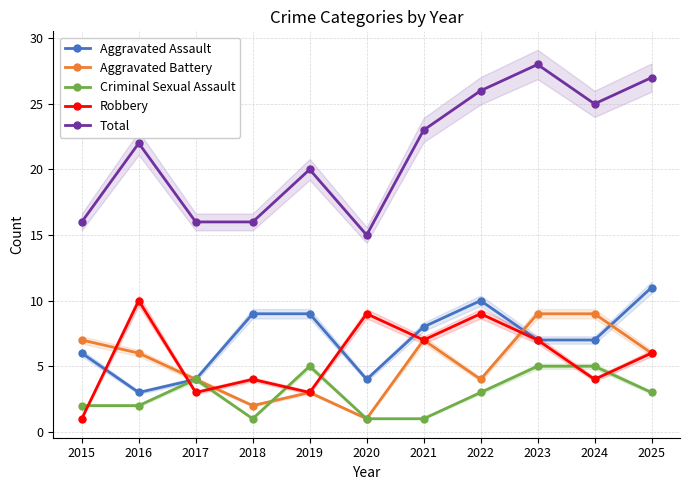

At which label is Total closest to 21?

2016